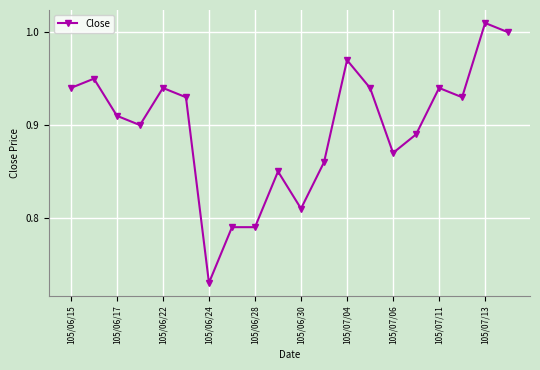

True or false: the data has more than 0 interior local peaks.

True